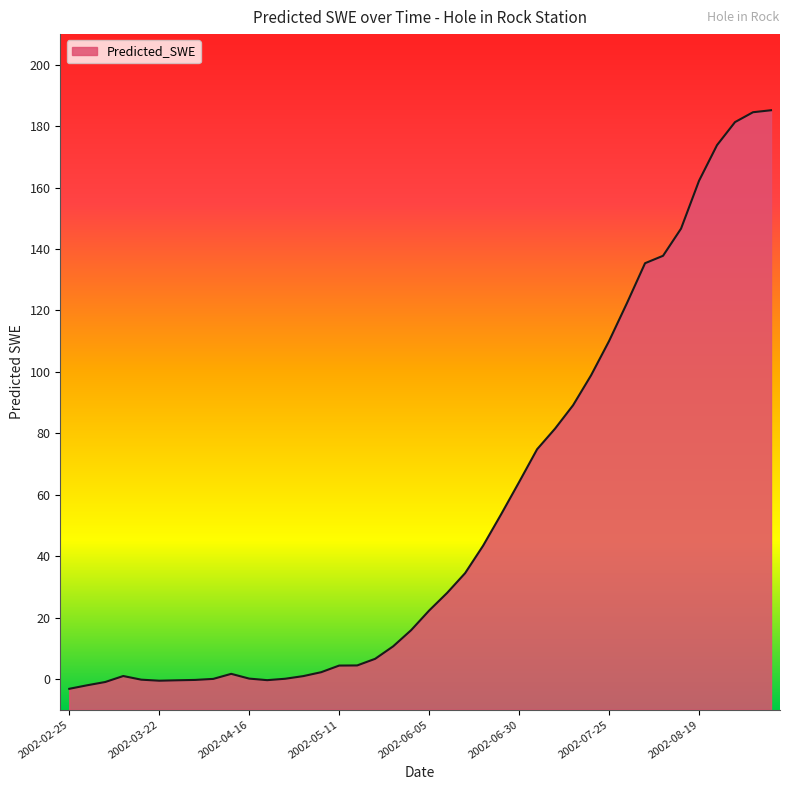

Reading left to right, transcribe all the data shown in this chart.

2002-02-25=-3.2	2002-03-02=-2.0	2002-03-07=-1.0	2002-03-12=1.0	2002-03-17=-0.2	2002-03-22=-0.6	2002-03-27=-0.4	2002-04-01=-0.3	2002-04-06=0.0	2002-04-11=1.7	2002-04-16=0.1	2002-04-21=-0.4	2002-04-26=0.1	2002-05-01=0.9	2002-05-06=2.2	2002-05-11=4.4	2002-05-16=4.4	2002-05-21=6.6	2002-05-26=10.6	2002-05-31=15.9	2002-06-05=22.3	2002-06-10=28.0	2002-06-15=34.5	2002-06-20=43.4	2002-06-25=53.6	2002-06-30=64.1	2002-07-05=74.8	2002-07-10=81.5	2002-07-15=89.1	2002-07-20=98.9	2002-07-25=110.0	2002-07-30=122.5	2002-08-04=135.4	2002-08-09=137.8	2002-08-14=146.7	2002-08-19=162.2	2002-08-24=173.8	2002-08-29=181.3	2002-09-03=184.6	2002-09-08=185.2